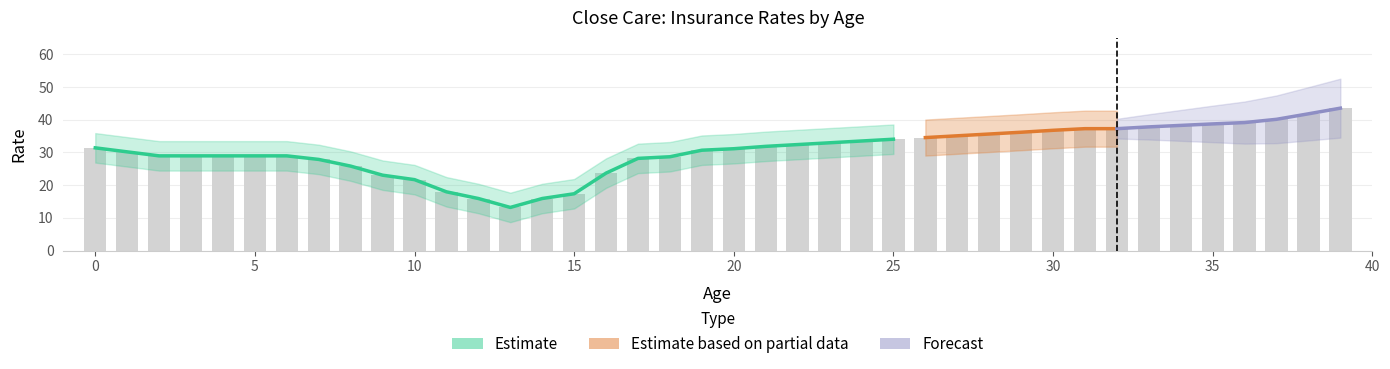

How many data points does each series have?

40